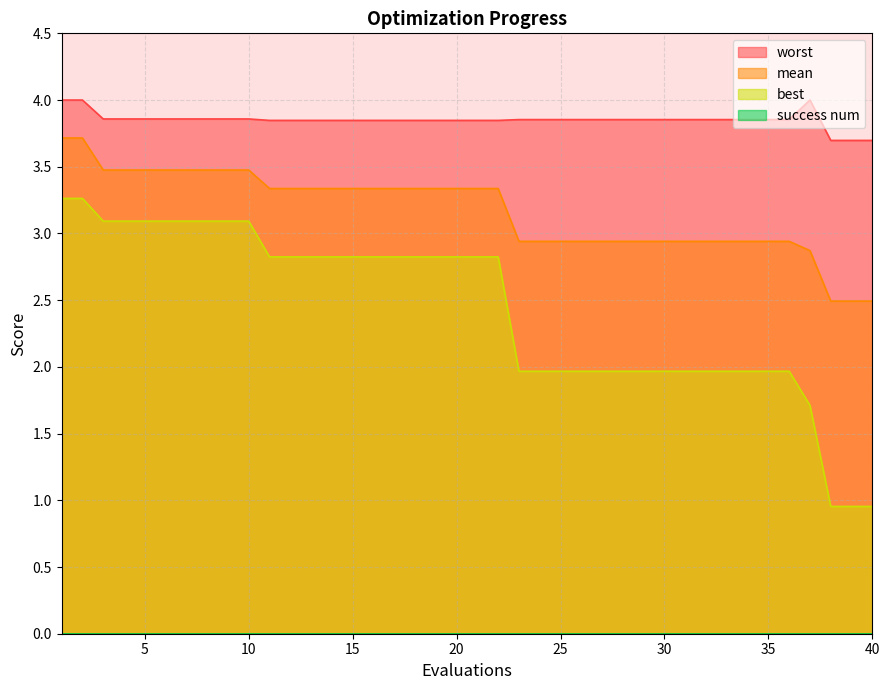

Read the mean value at 35.

2.9